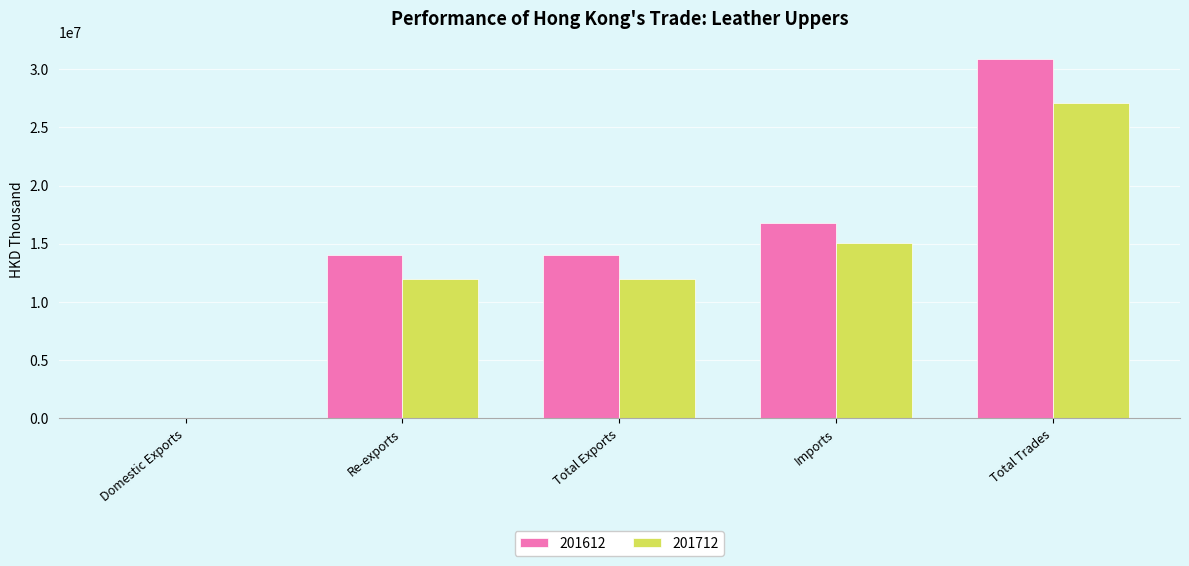

The 201712 series shows 21254885.7 at Re-exports. True or false?

False